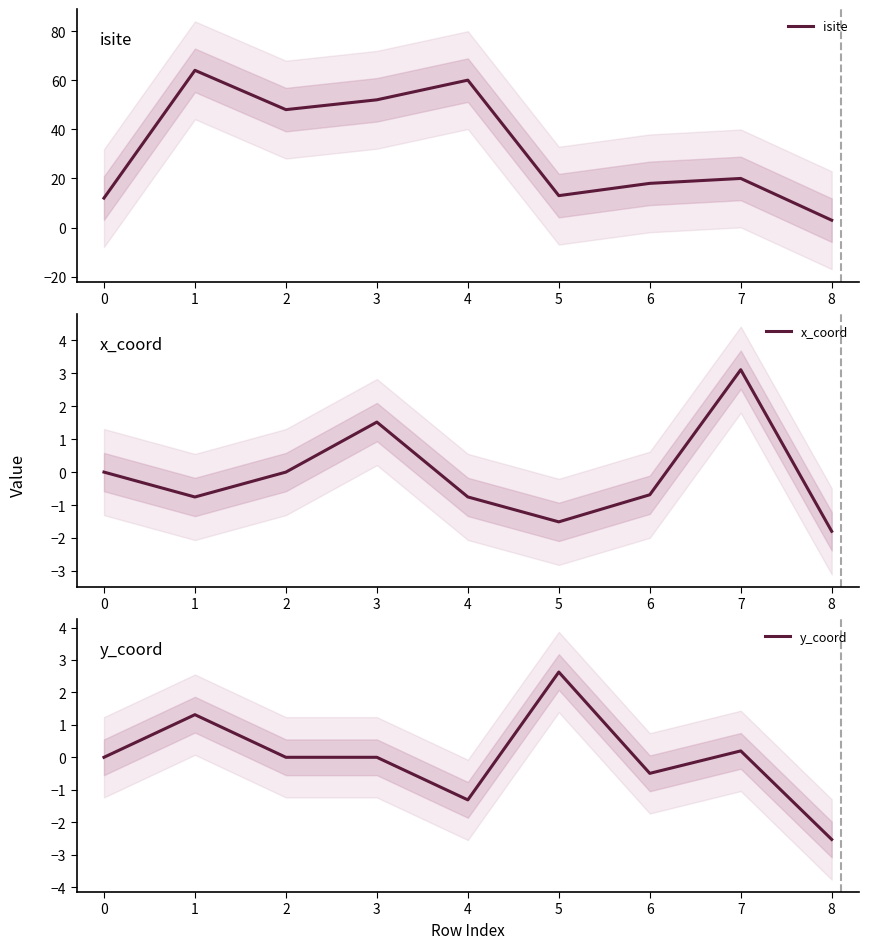

What is the difference between the maximum and minimum values in the y_coord series?

5.2